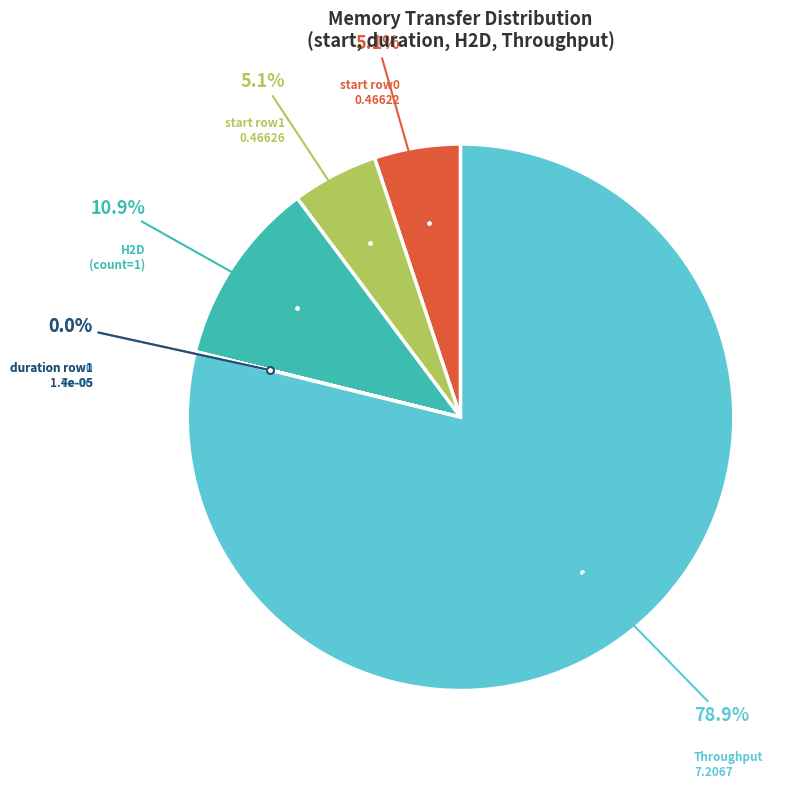

Which slice represents more than half of the pie?

Throughput 7.2067